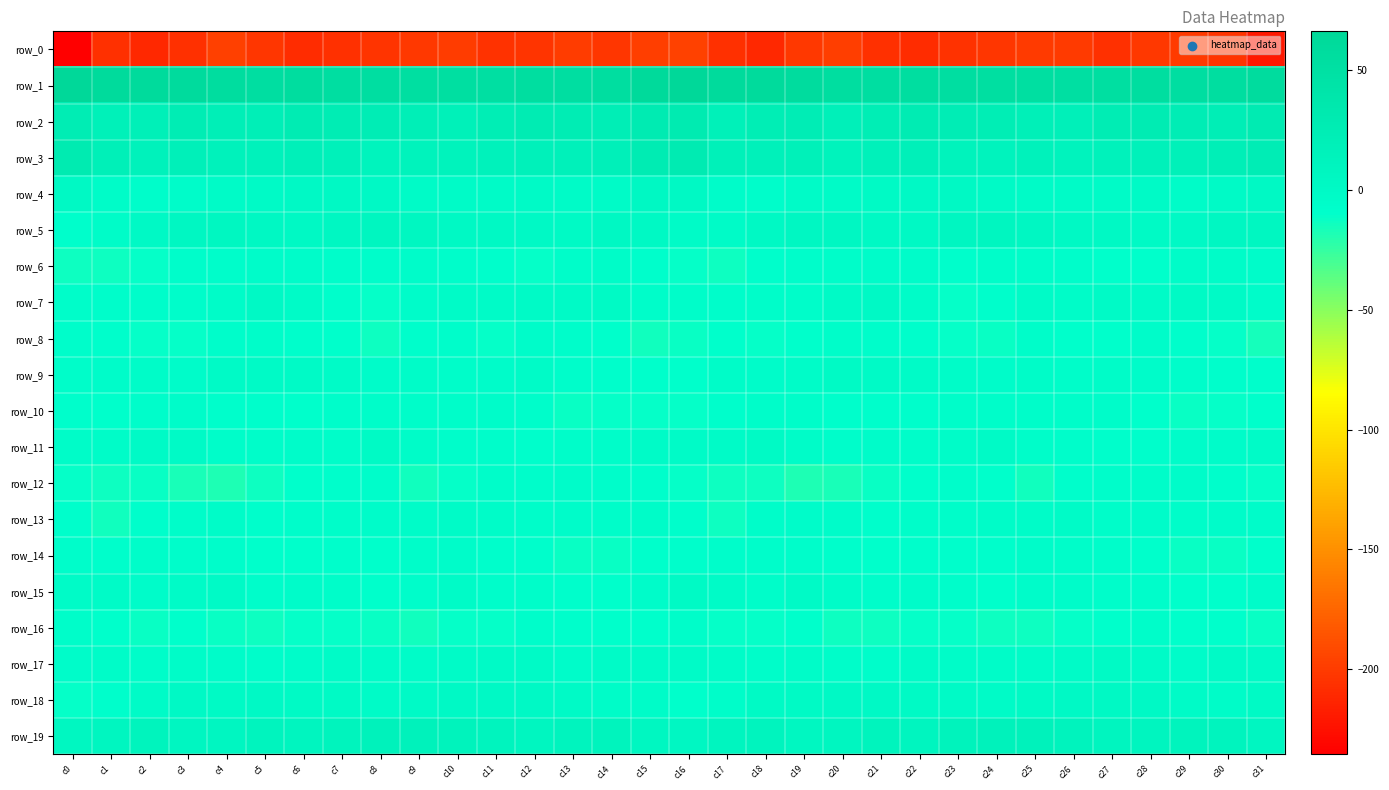

Between c22 and c25, which is larger?

c25